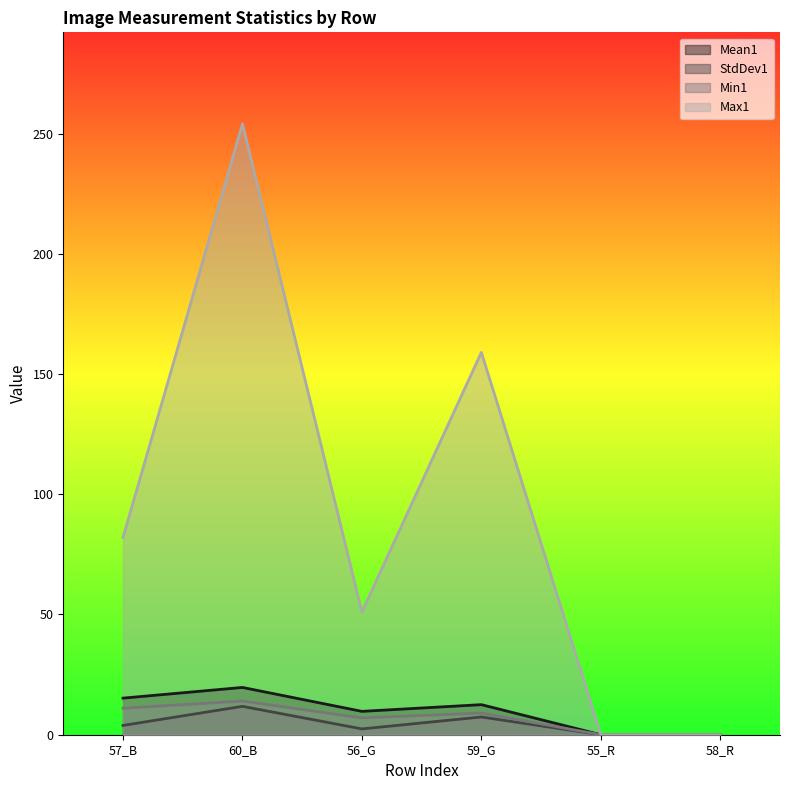

Count the Max1 values in the range 0 to 159.

5